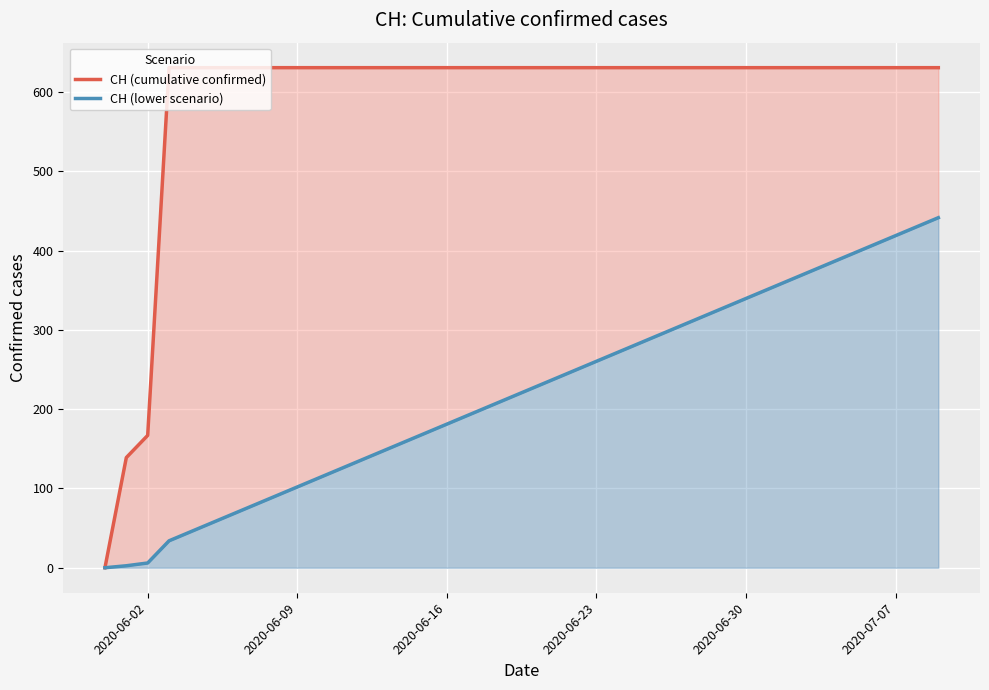

What is the value of the CH (cumulative confirmed) point at the 22nd from the left?

631.0